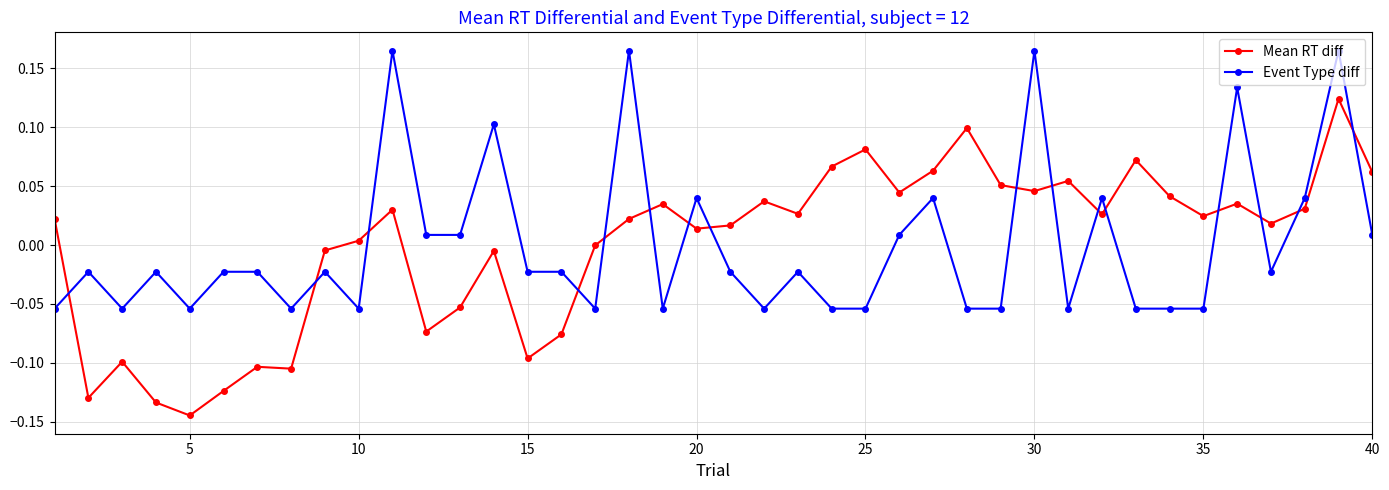

True or false: Event Type diff has more than 0 interior local peaks.

True